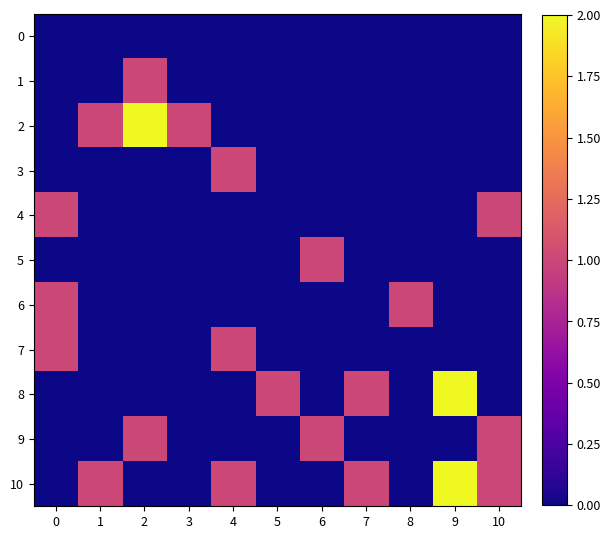

Reading left to right, transcribe all the data shown in this chart.

0: 0=0	1=0	2=0	3=0	4=0	5=0	6=0	7=0	8=0	9=0	10=0
1: 0=0	1=0	2=1	3=0	4=0	5=0	6=0	7=0	8=0	9=0	10=0
2: 0=0	1=1	2=2	3=1	4=0	5=0	6=0	7=0	8=0	9=0	10=0
3: 0=0	1=0	2=0	3=0	4=1	5=0	6=0	7=0	8=0	9=0	10=0
4: 0=1	1=0	2=0	3=0	4=0	5=0	6=0	7=0	8=0	9=0	10=1
5: 0=0	1=0	2=0	3=0	4=0	5=0	6=1	7=0	8=0	9=0	10=0
6: 0=1	1=0	2=0	3=0	4=0	5=0	6=0	7=0	8=1	9=0	10=0
7: 0=1	1=0	2=0	3=0	4=1	5=0	6=0	7=0	8=0	9=0	10=0
8: 0=0	1=0	2=0	3=0	4=0	5=1	6=0	7=1	8=0	9=2	10=0
9: 0=0	1=0	2=1	3=0	4=0	5=0	6=1	7=0	8=0	9=0	10=1
10: 0=0	1=1	2=0	3=0	4=1	5=0	6=0	7=1	8=0	9=2	10=1